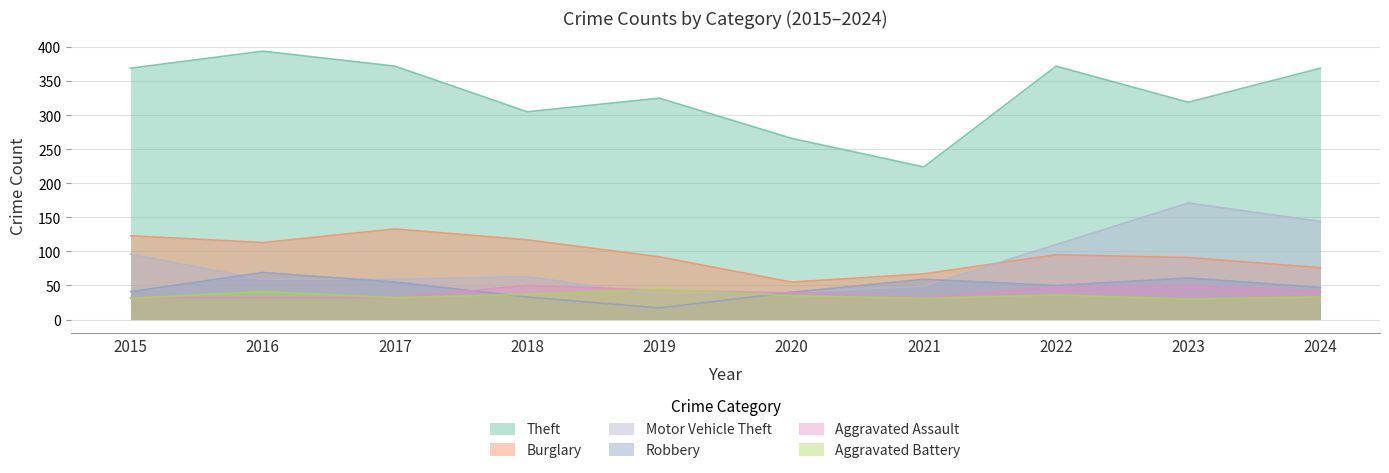

True or false: Aggravated Assault and Motor Vehicle Theft cross at least once.

True